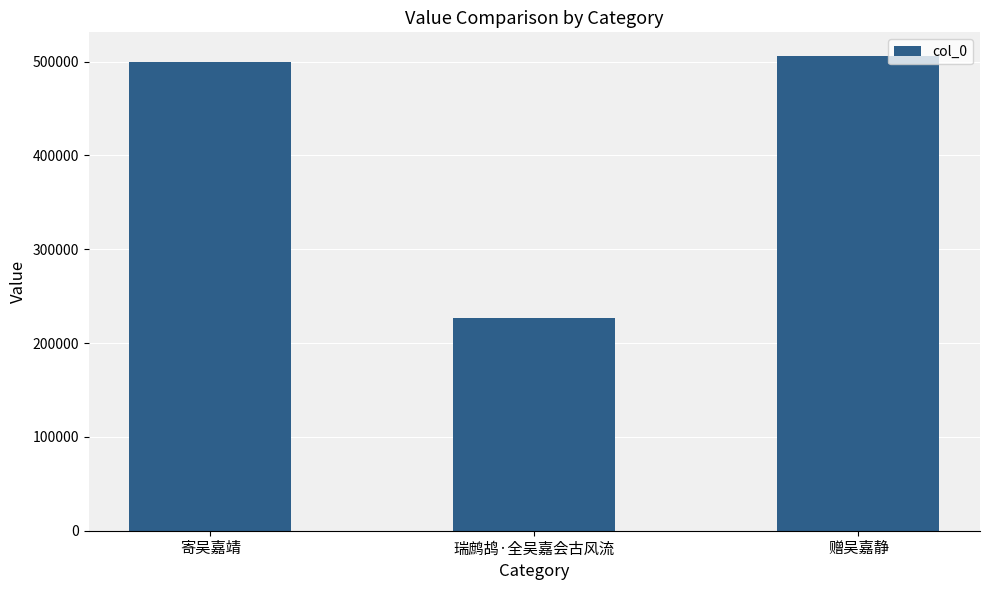

Is it true that the value at 寄吴嘉靖 is 499666?

True